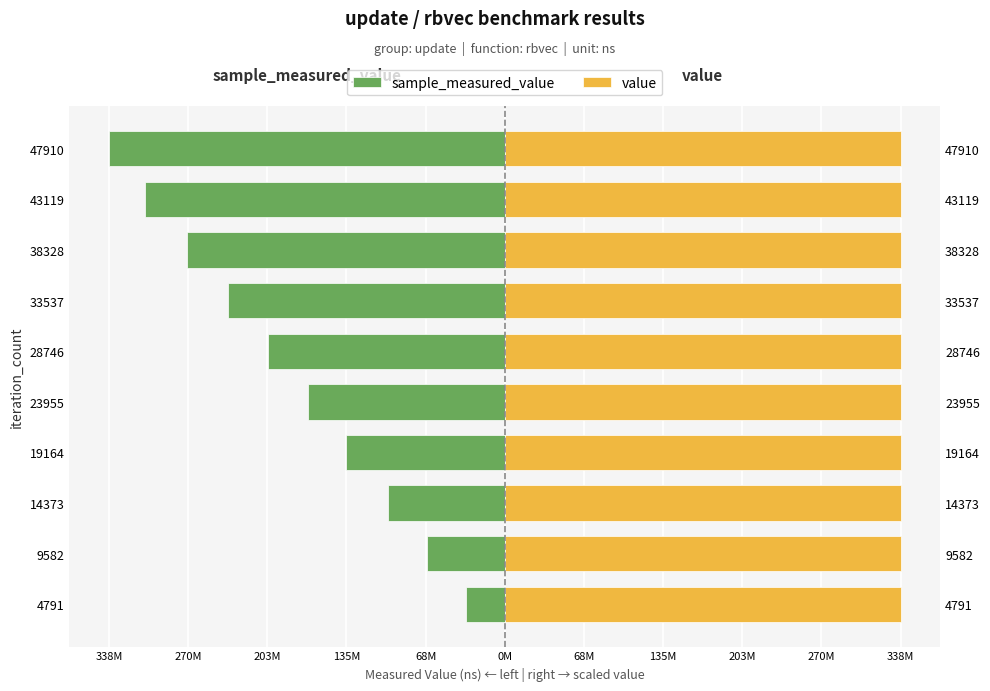

Between 338M and 270M, which series saw the biggest shift?

sample_measured_value